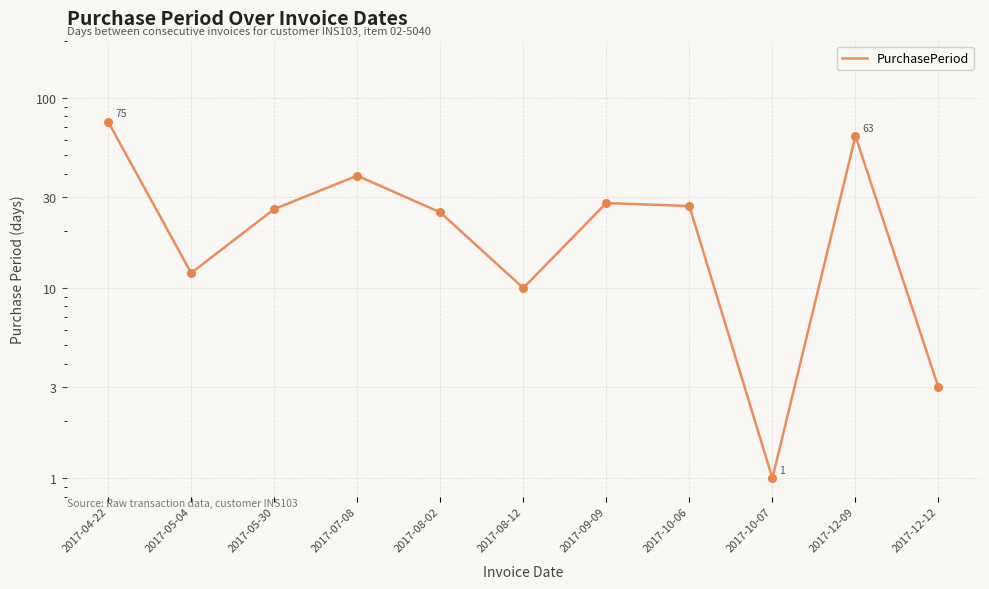

What is the ratio of the value at 2017-07-08 to the value at 2017-08-02?

1.6